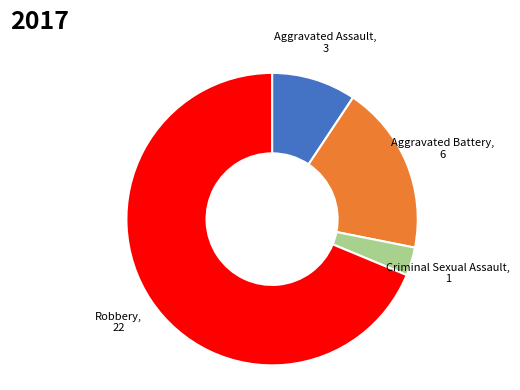

Is there a majority slice in this chart?

Yes